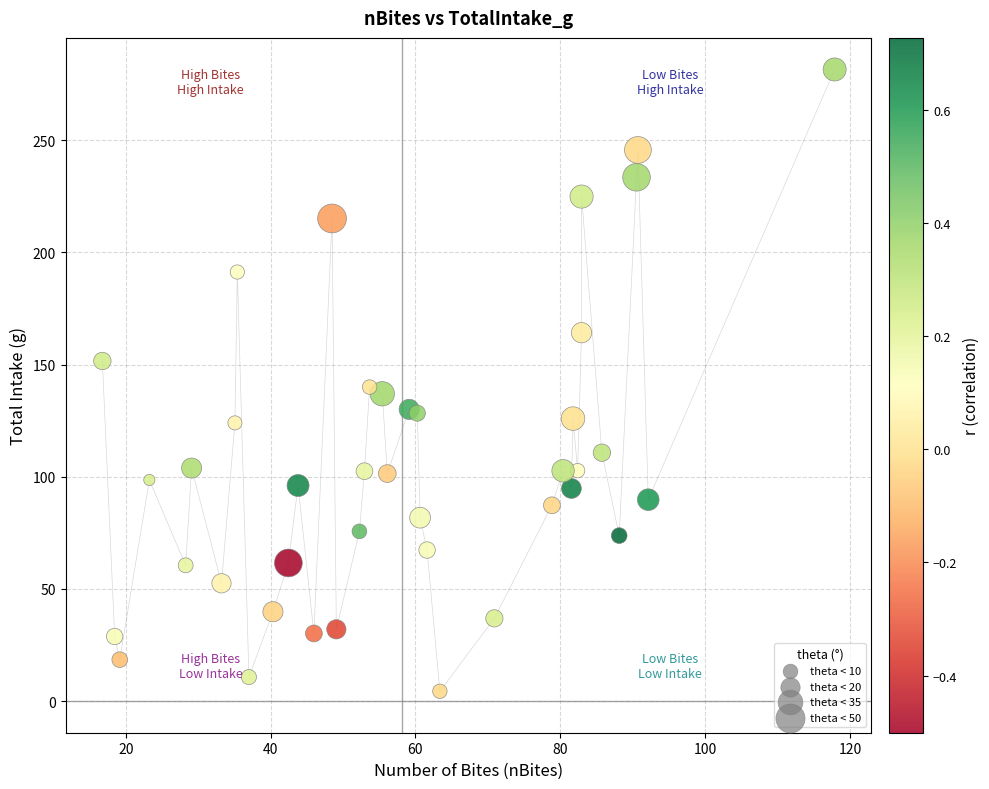

What is the range of X values (max minus min)?

101.1